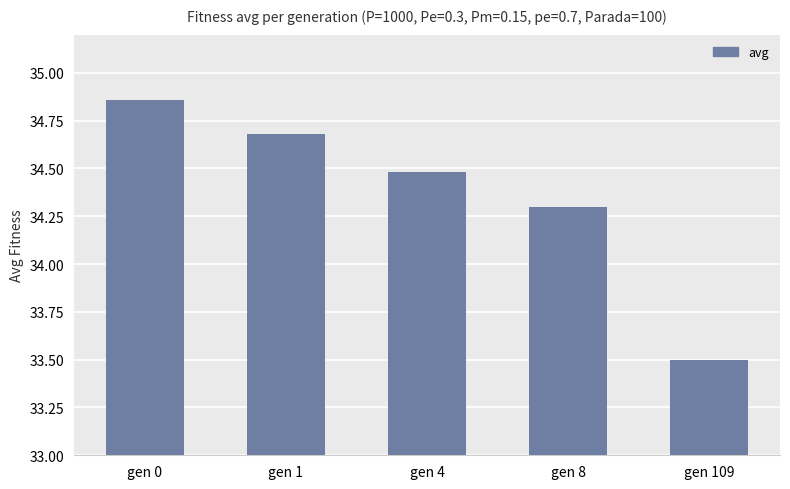

Where is the data nearest to the value 34?

gen 8